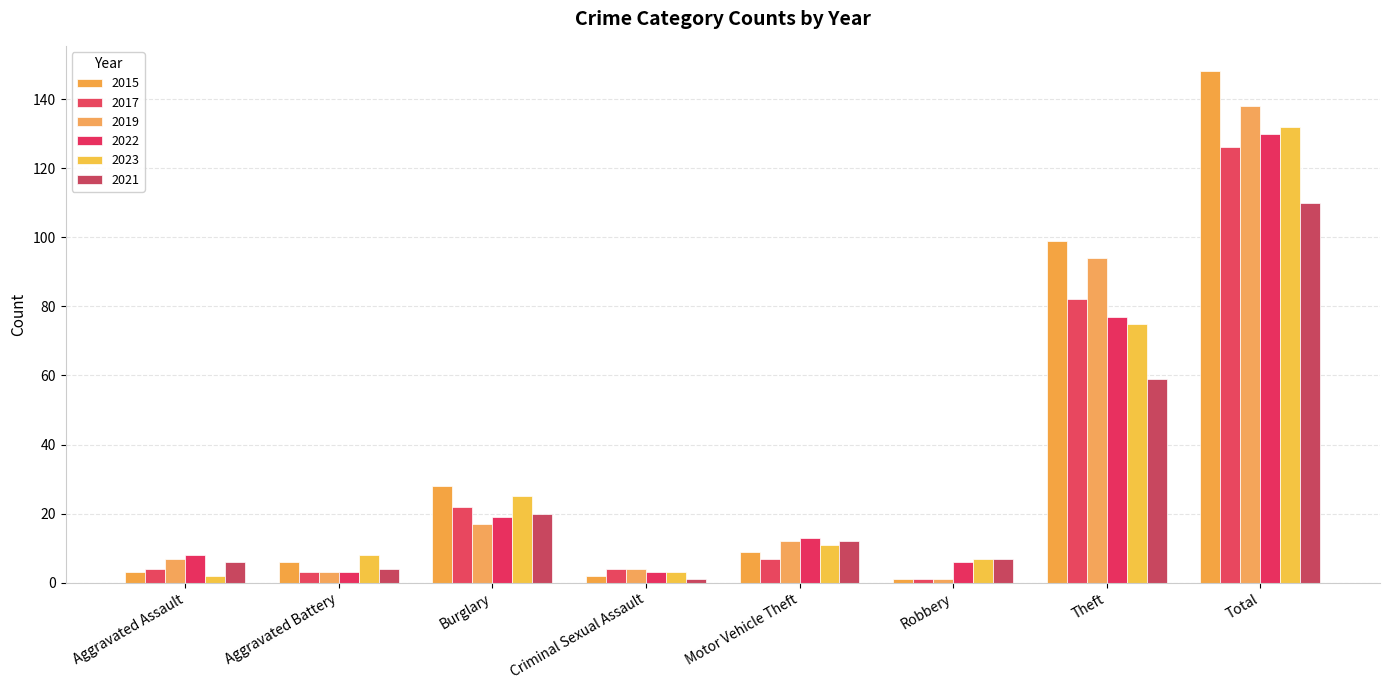

What is the total value across all series at Motor Vehicle Theft?

64